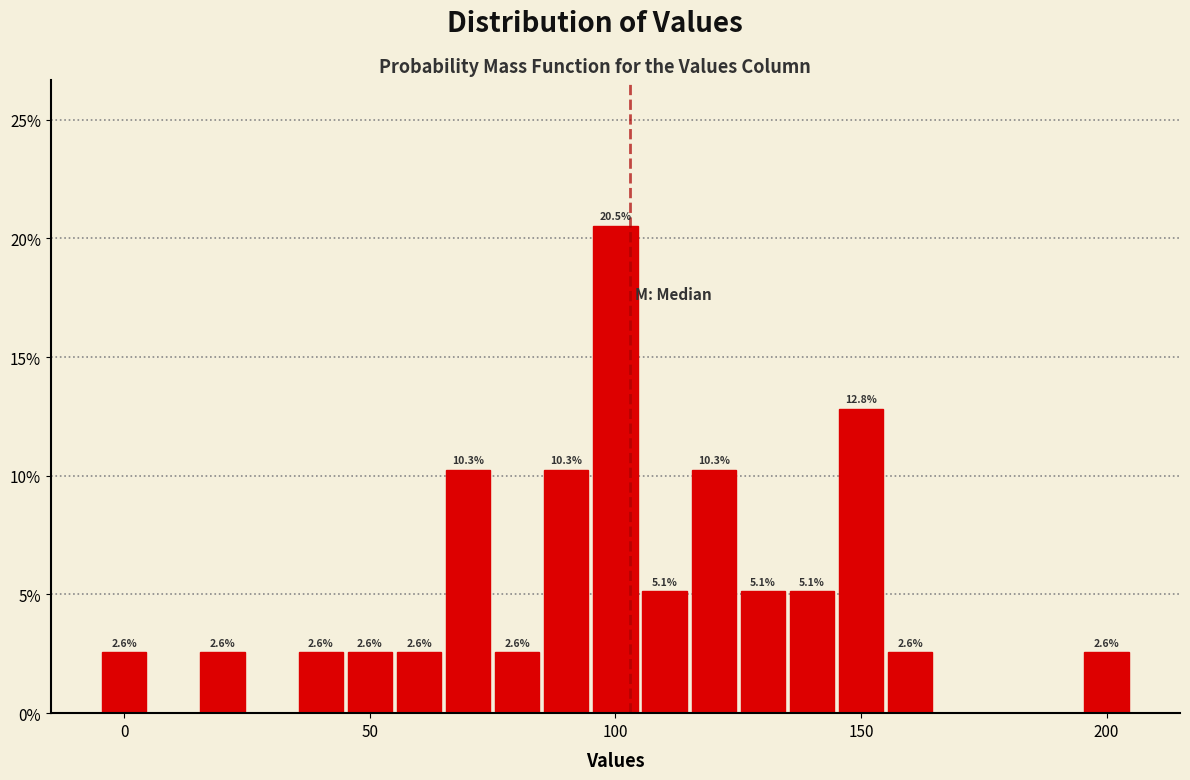

Read against the x-axis, roughly where is the centre of the tallest bar?

100